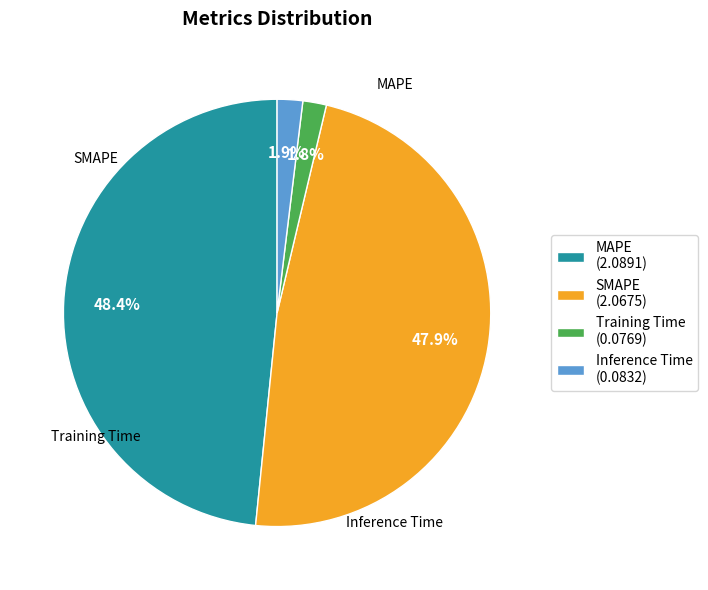

To the nearest percent, what is the difference between the largest and smallest slice percentages?

47%